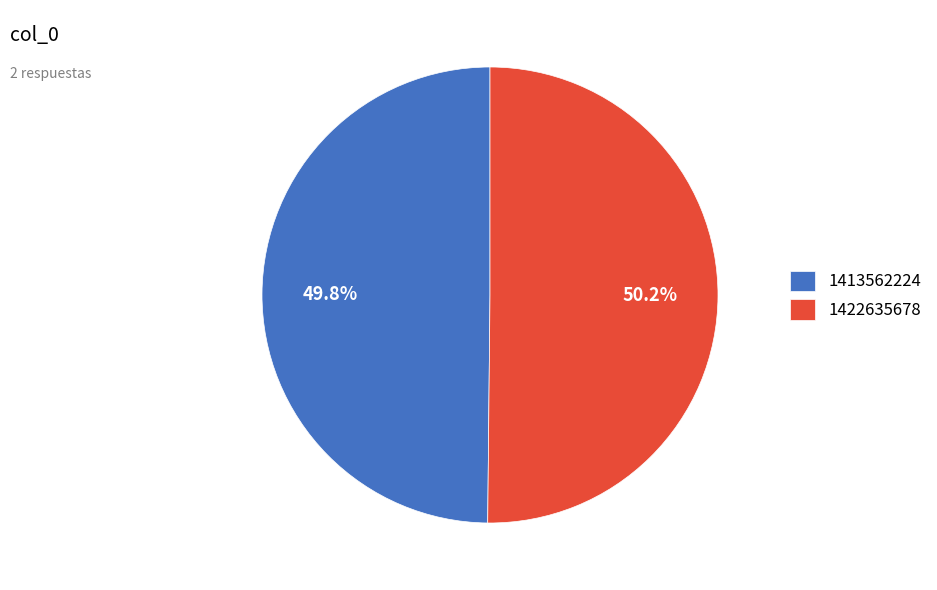

Approximately how many times larger is the value at 1413562224 compared to 1422635678?

1.0